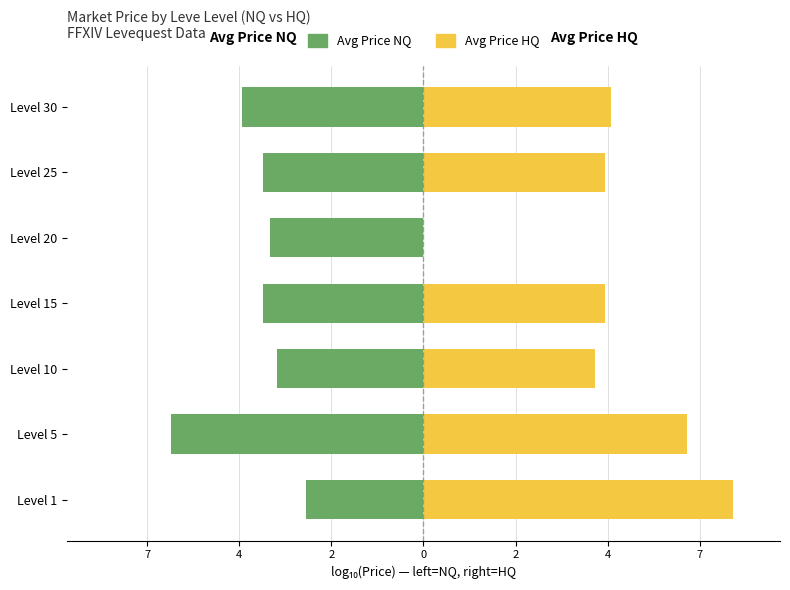

How many series are shown in this chart?

2